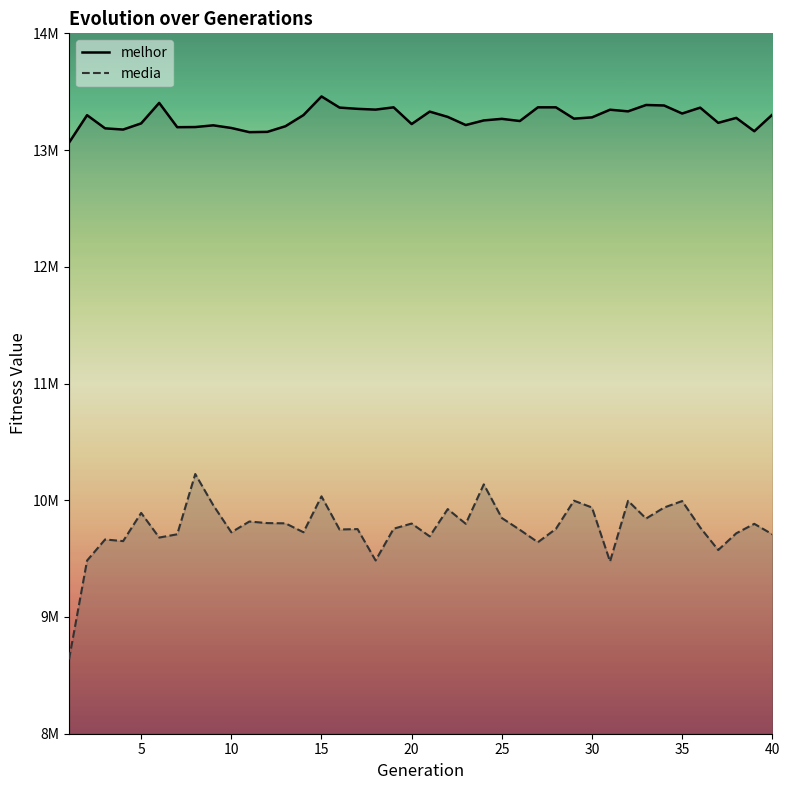

List the series in order of their overall mean, highest first.

melhor, media